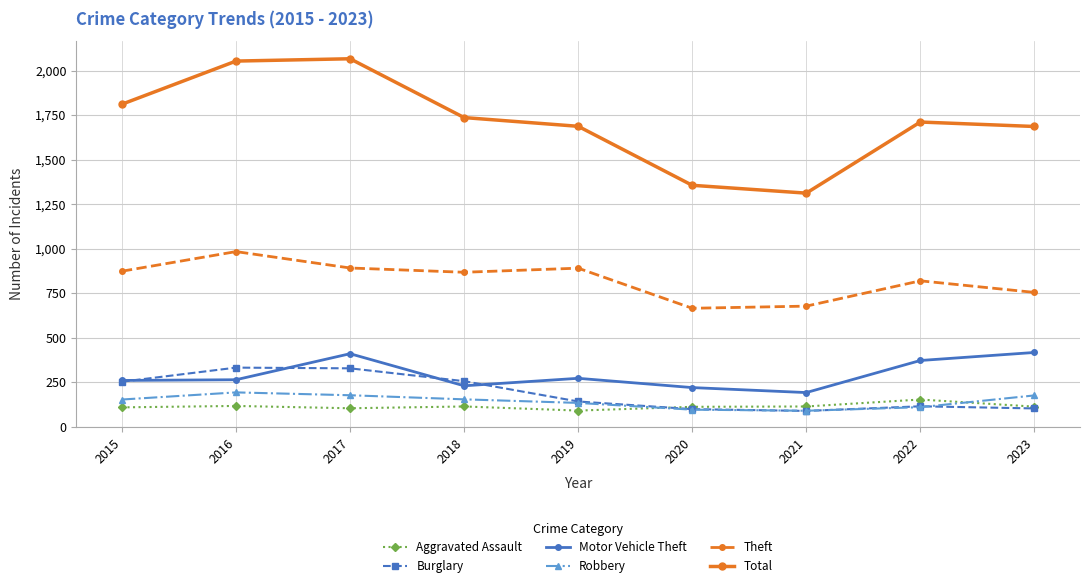

What is the maximum value shown in the chart?

2066